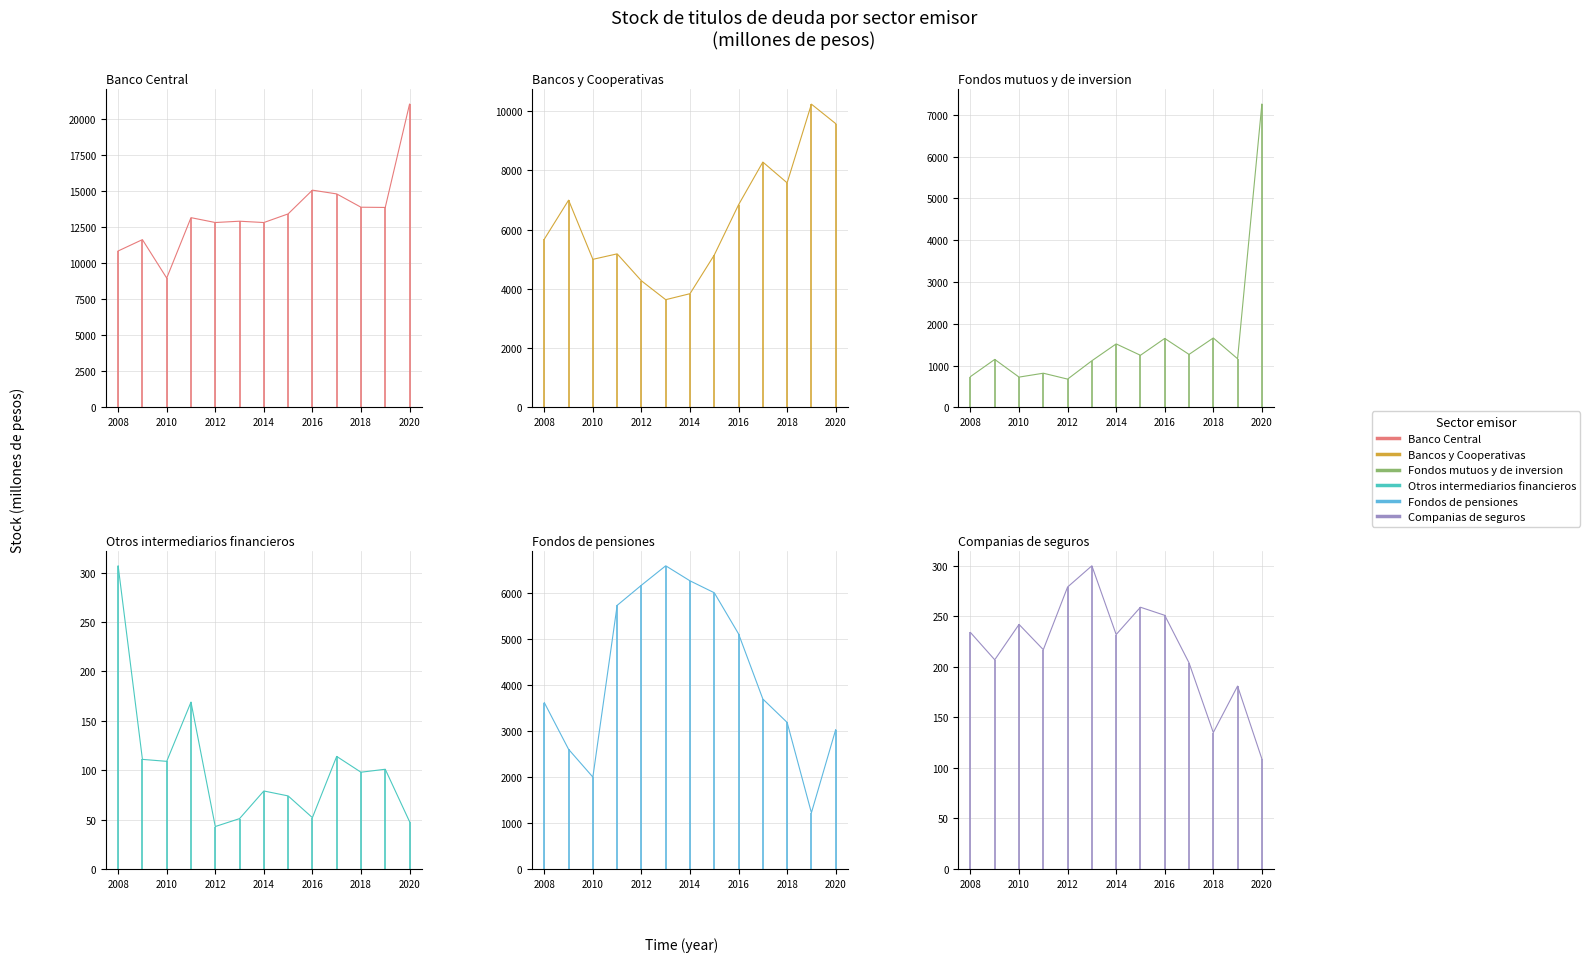

How many lines are shown in the chart?

6